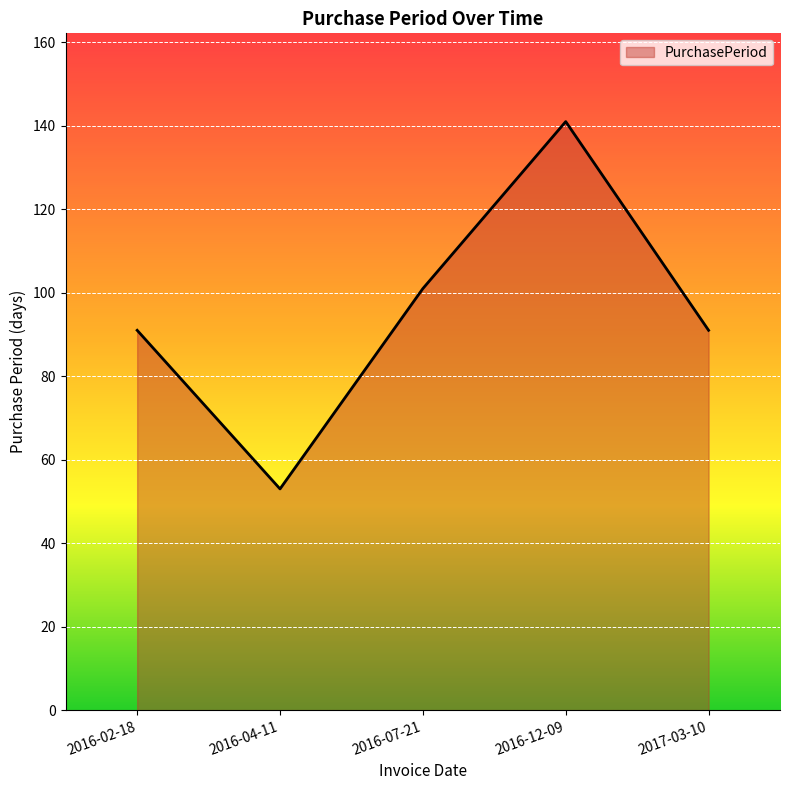

Approximately how many times larger is the value at 2016-02-18 compared to 2016-07-21?

0.9